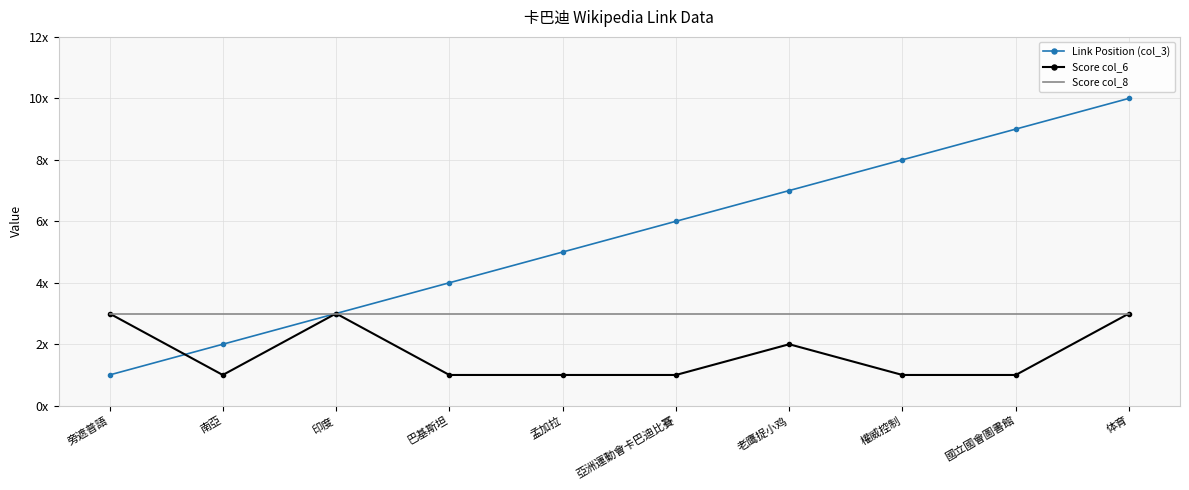

Reading left to right, what are all the values shown in this chart?

Link Position (col_3): 旁遮普語=1	南亞=2	印度=3	巴基斯坦=4	孟加拉=5	亞洲運動會卡巴迪比賽=6	老鹰捉小鸡=7	權威控制=8	國立國會圖書館=9	体育=10
Score col_6: 旁遮普語=3	南亞=1	印度=3	巴基斯坦=1	孟加拉=1	亞洲運動會卡巴迪比賽=1	老鹰捉小鸡=2	權威控制=1	國立國會圖書館=1	体育=3
Score col_8: 旁遮普語=3	南亞=3	印度=3	巴基斯坦=3	孟加拉=3	亞洲運動會卡巴迪比賽=3	老鹰捉小鸡=3	權威控制=3	國立國會圖書館=3	体育=3